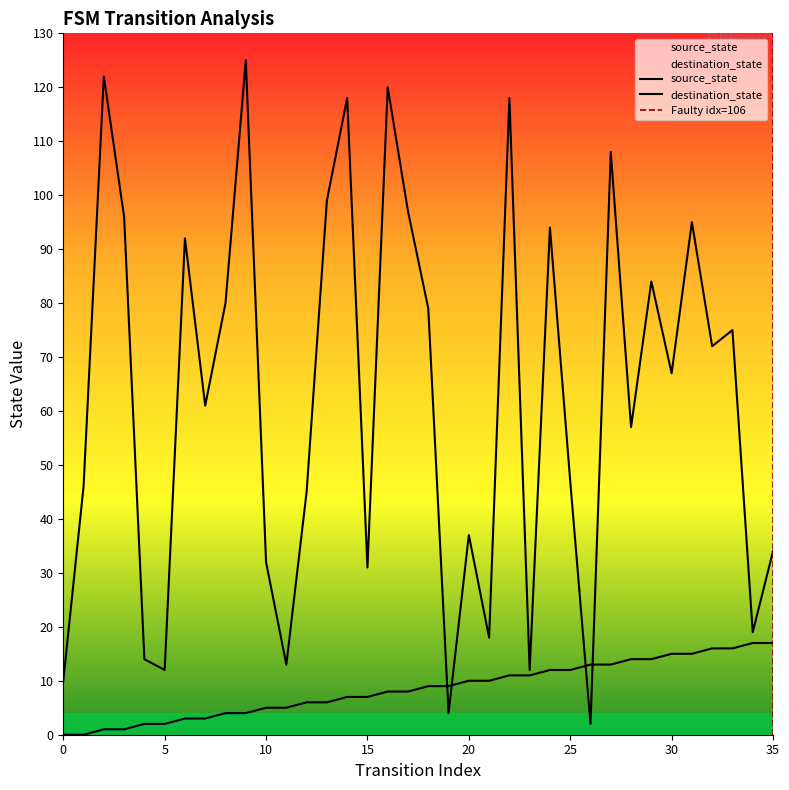

What is the difference between the highest and lowest values at 18?

70